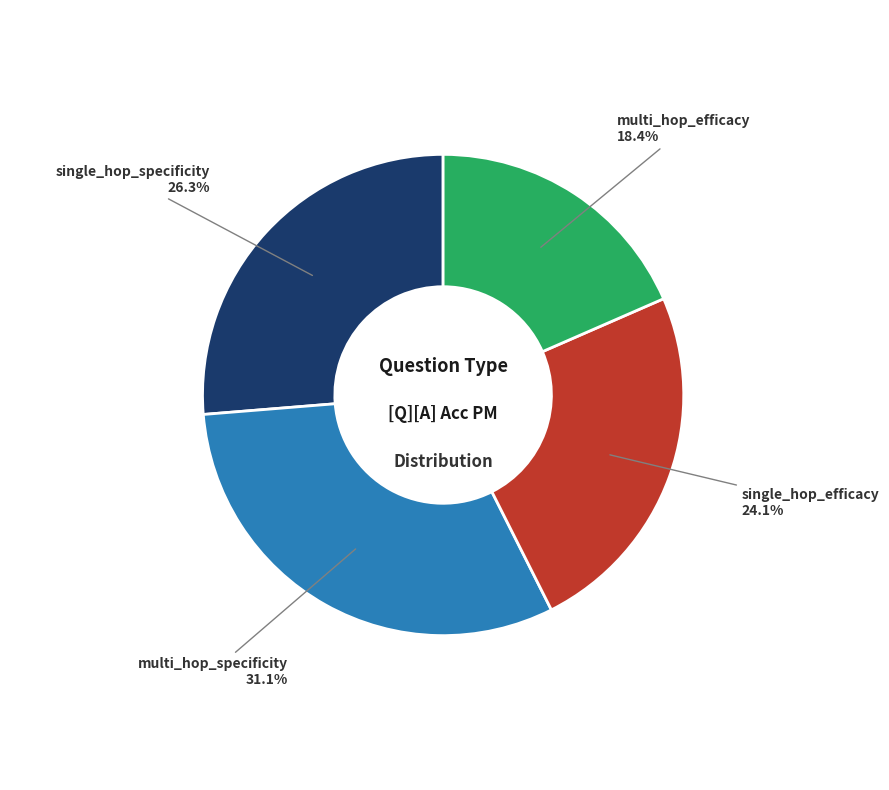

Between multi_hop_efficacy and multi_hop_specificity, which is larger?

multi_hop_specificity